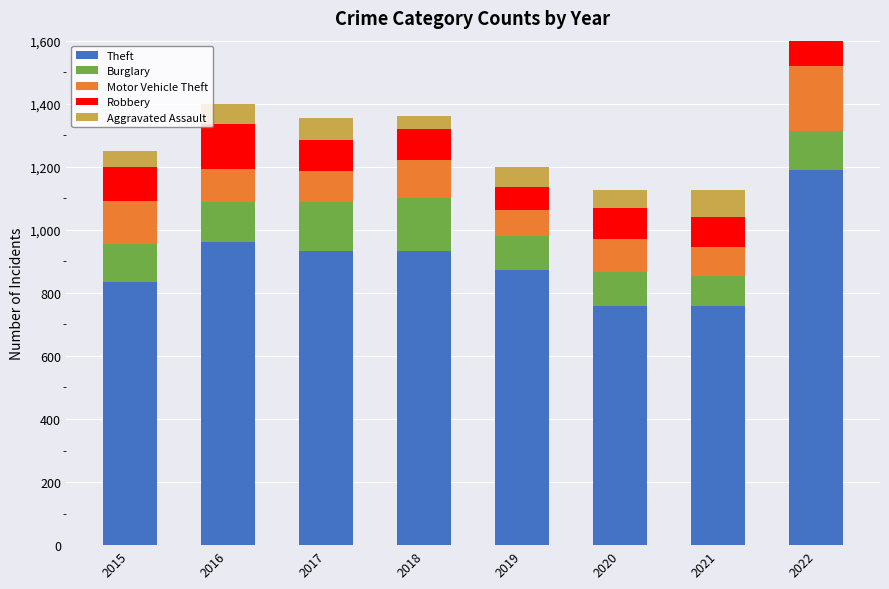

What is the sum of the Aggravated Assault values at 2021 and 2017?

156